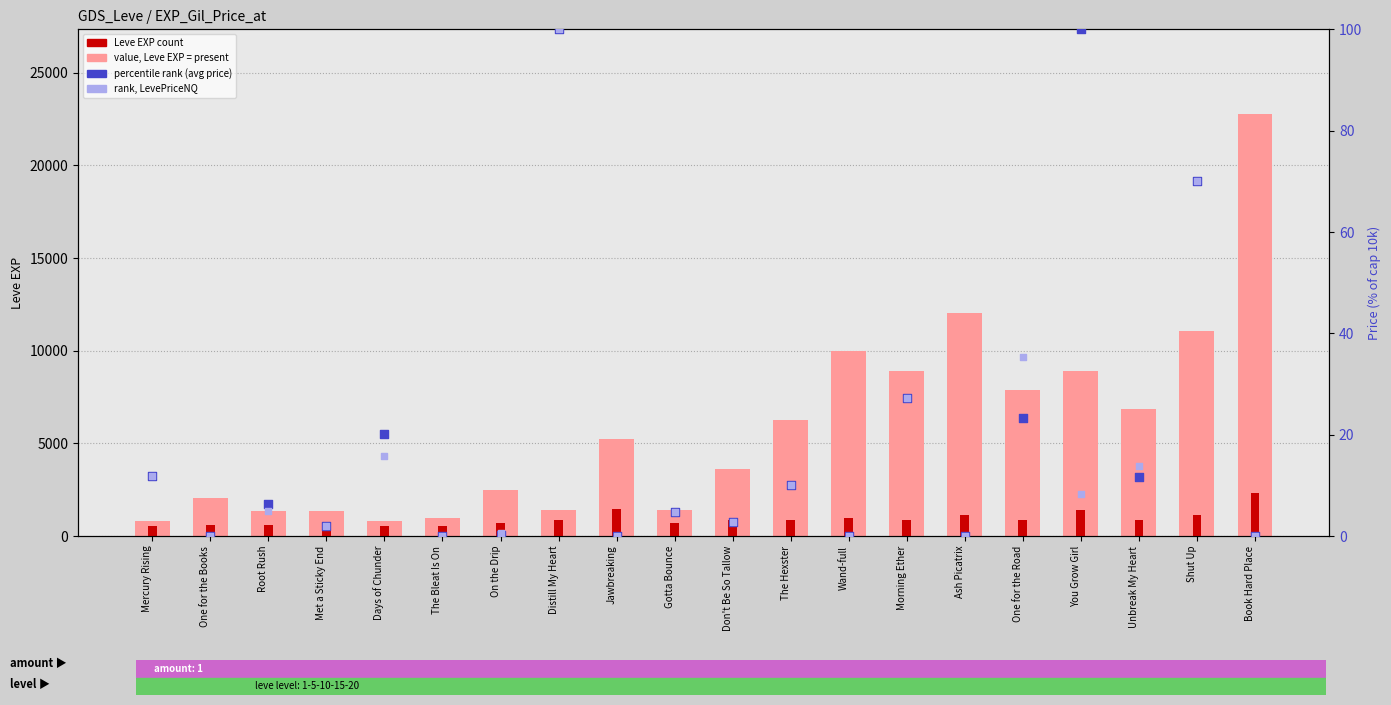

Is the value of Leve EXP at Unbreak My Heart greater than the value of LevePriceNQ (scaled %) at Root Rush?

Yes